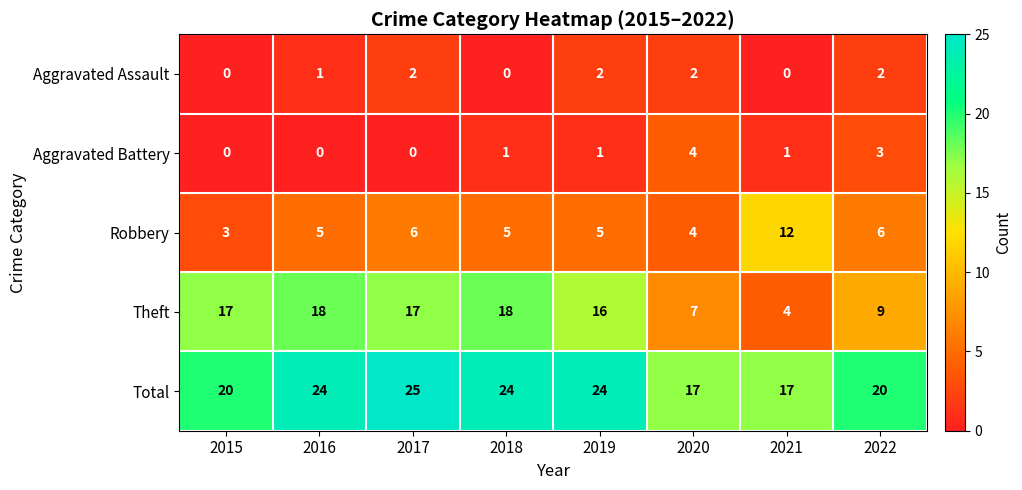

What is the difference between the maximum and second lowest values in the Total series?

8